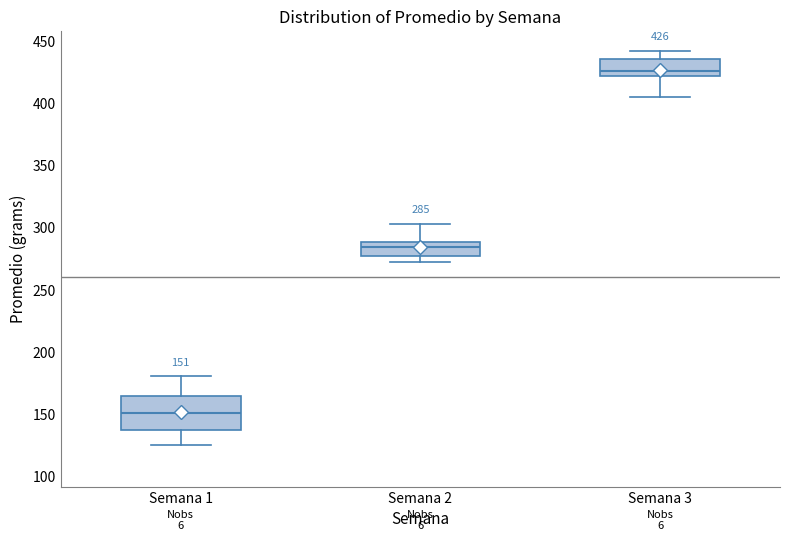

Which box has the highest median line?

Semana 3